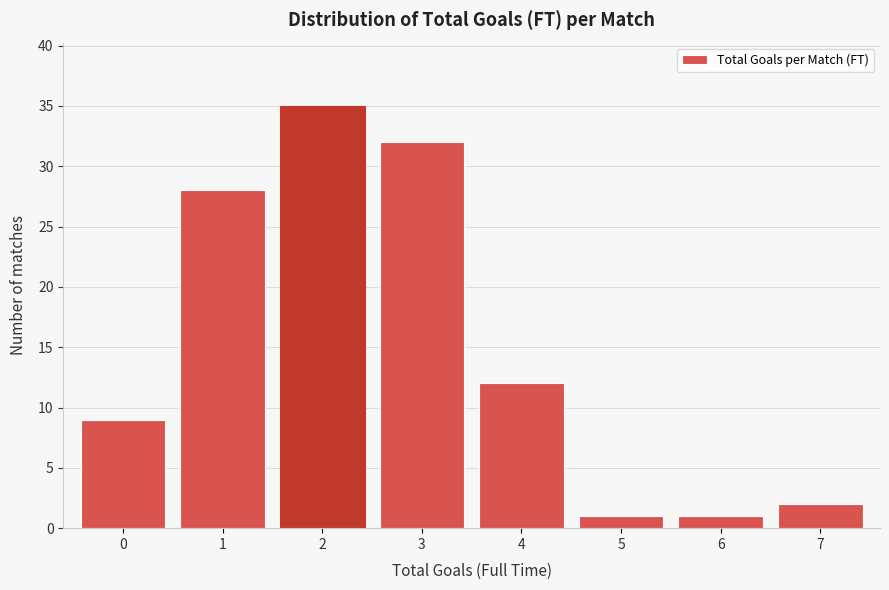

What is the height of the bar covering 3.5 to 4.5 on the x-axis? The values are not printed on the chart, so give them approximately, as read against the axis.

12